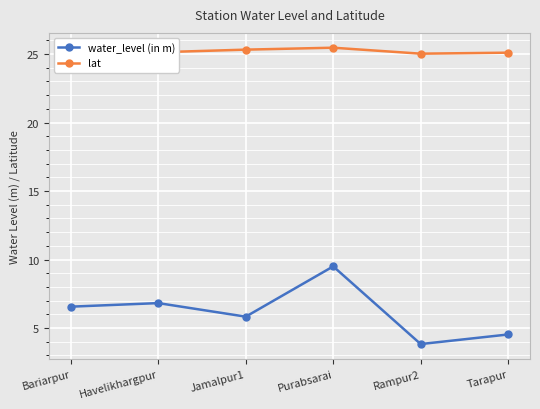

Is this an area chart (filled region under the line)?

No